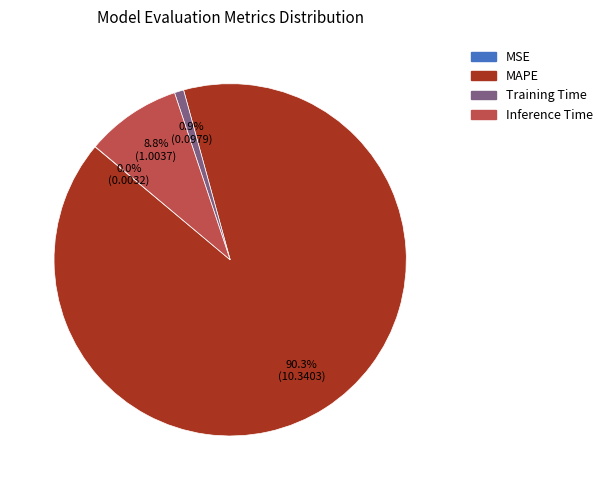

What percentage is NOT represented by Inference Time?

91.2%